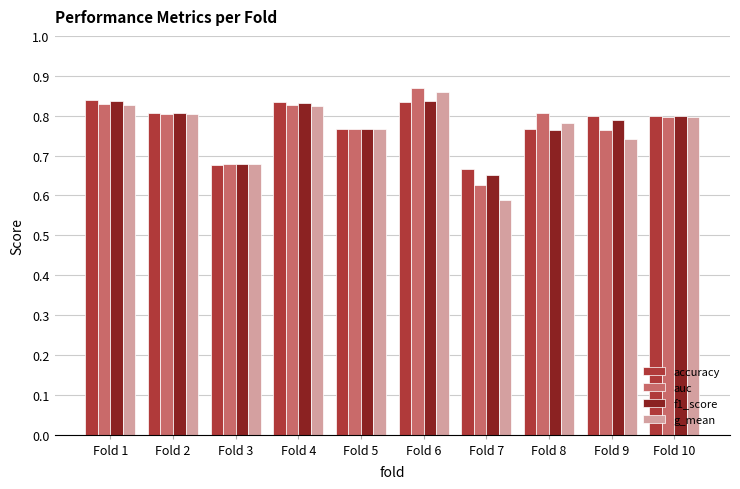

The auc series shows 1.4 at Fold 10. True or false?

False